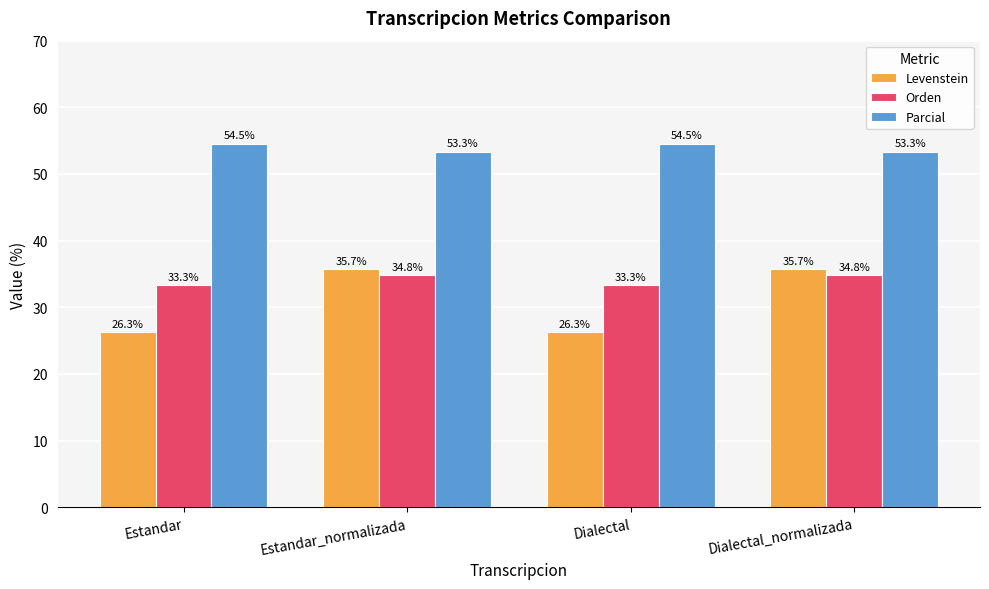

What is the sum of all Orden values?

136.2